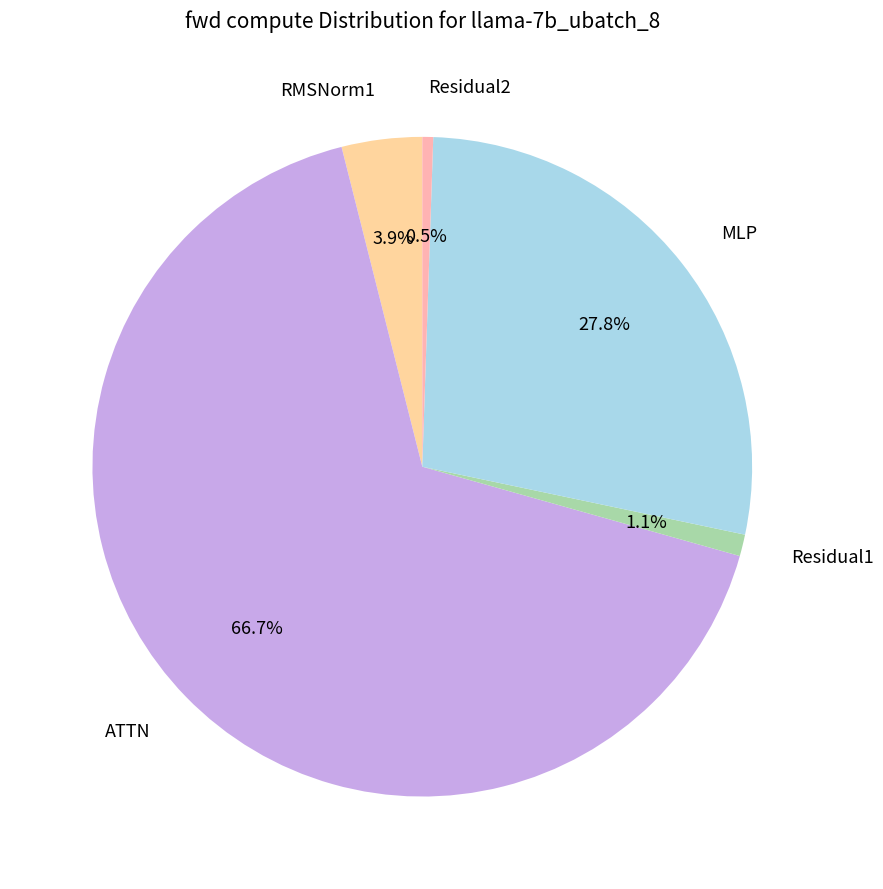

To the nearest percent, what percentage of the pie is RMSNorm1?

4%